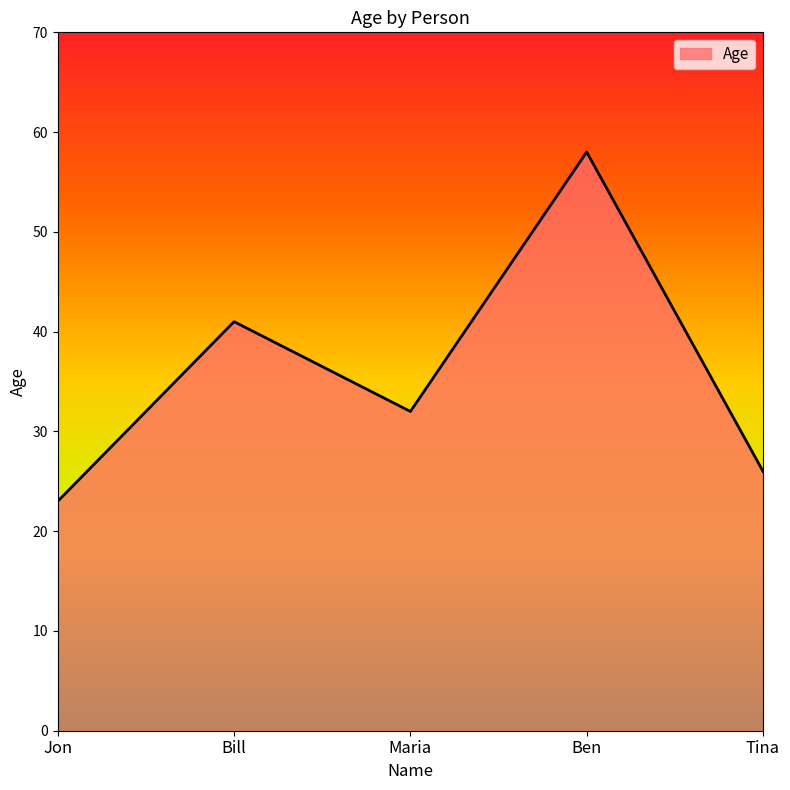

Where is the first local maximum?

Bill